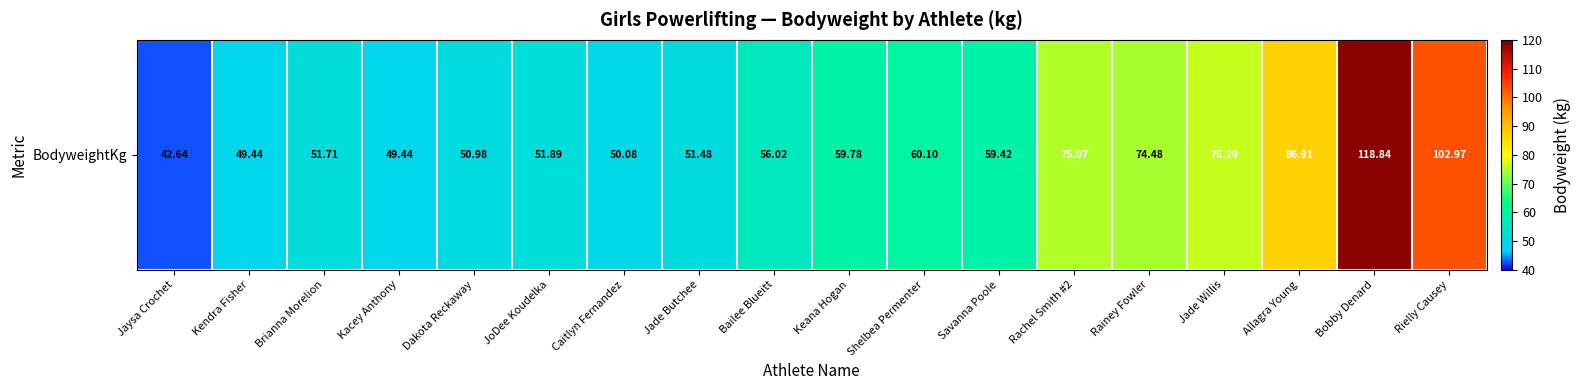

Approximately how many times larger is the value at Brianna Morelion compared to Bobby Denard?

0.4